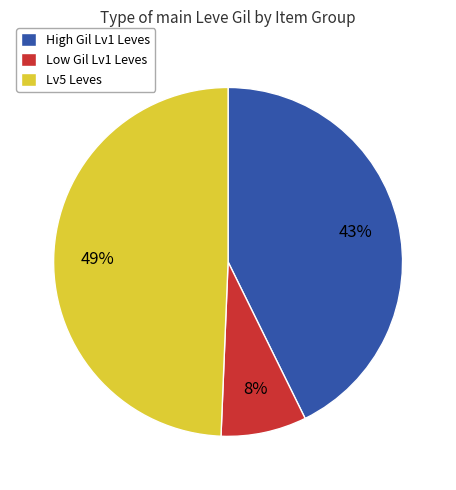

To the nearest percent, what is the average slice percentage?

33%